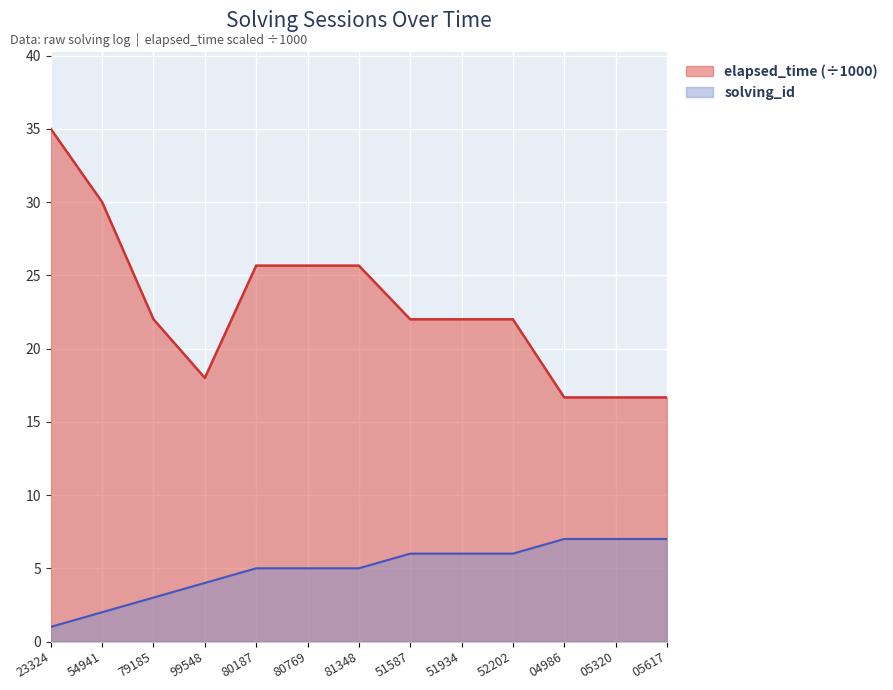

True or false: elapsed_time has more than 0 interior local peaks.

False